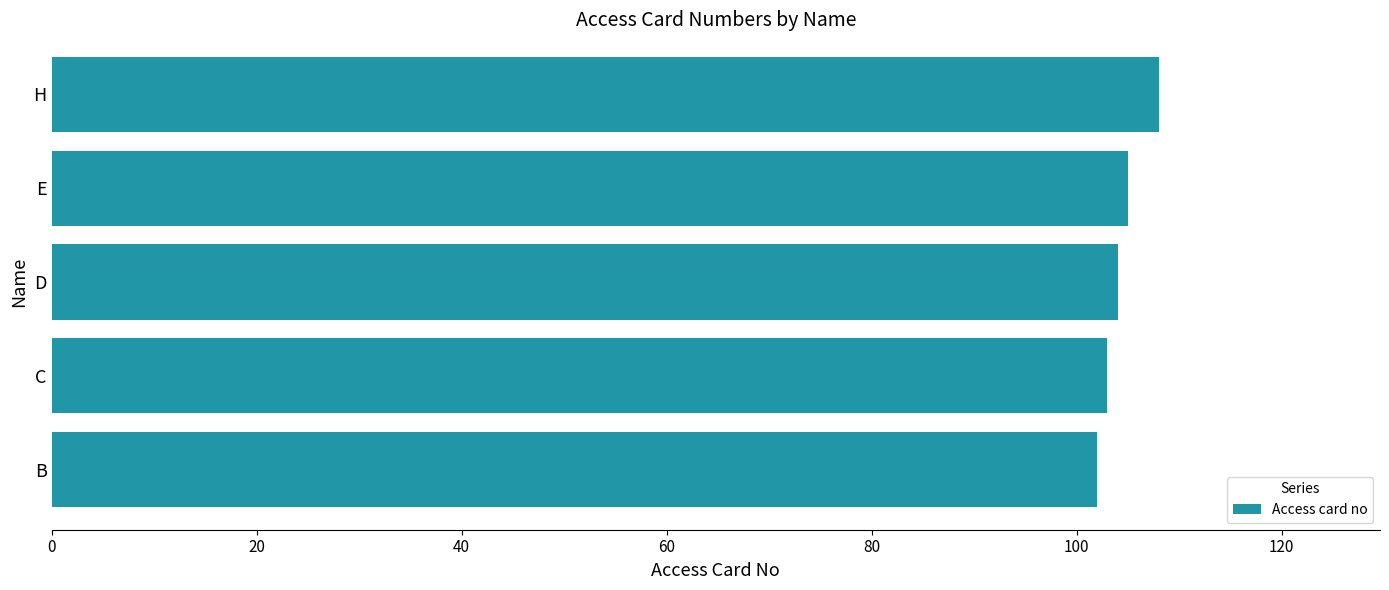

The chart shows a value of 104 at D. True or false?

True